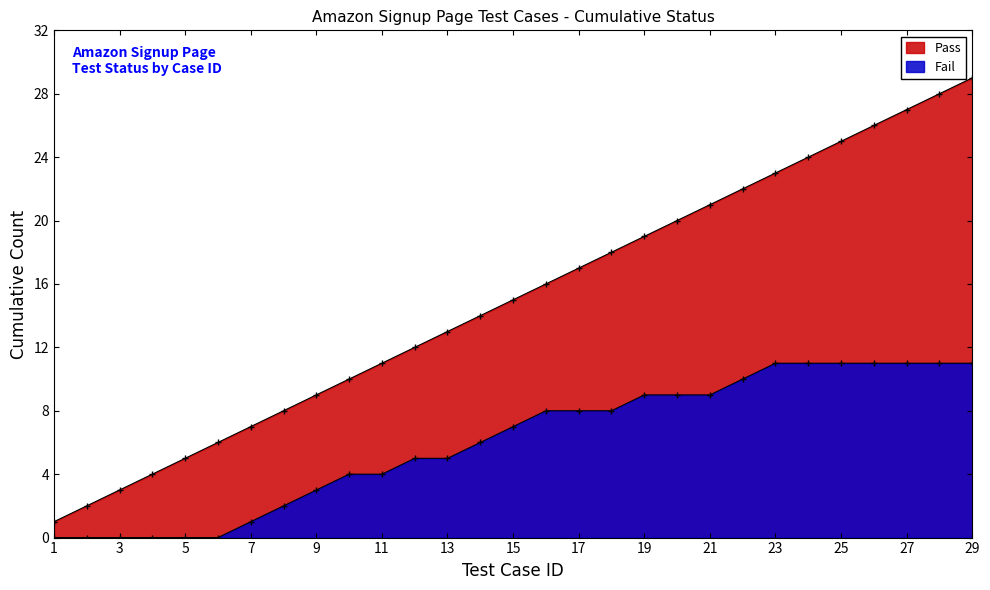

True or false: Fail has more than 0 points higher than both neighbors.

False